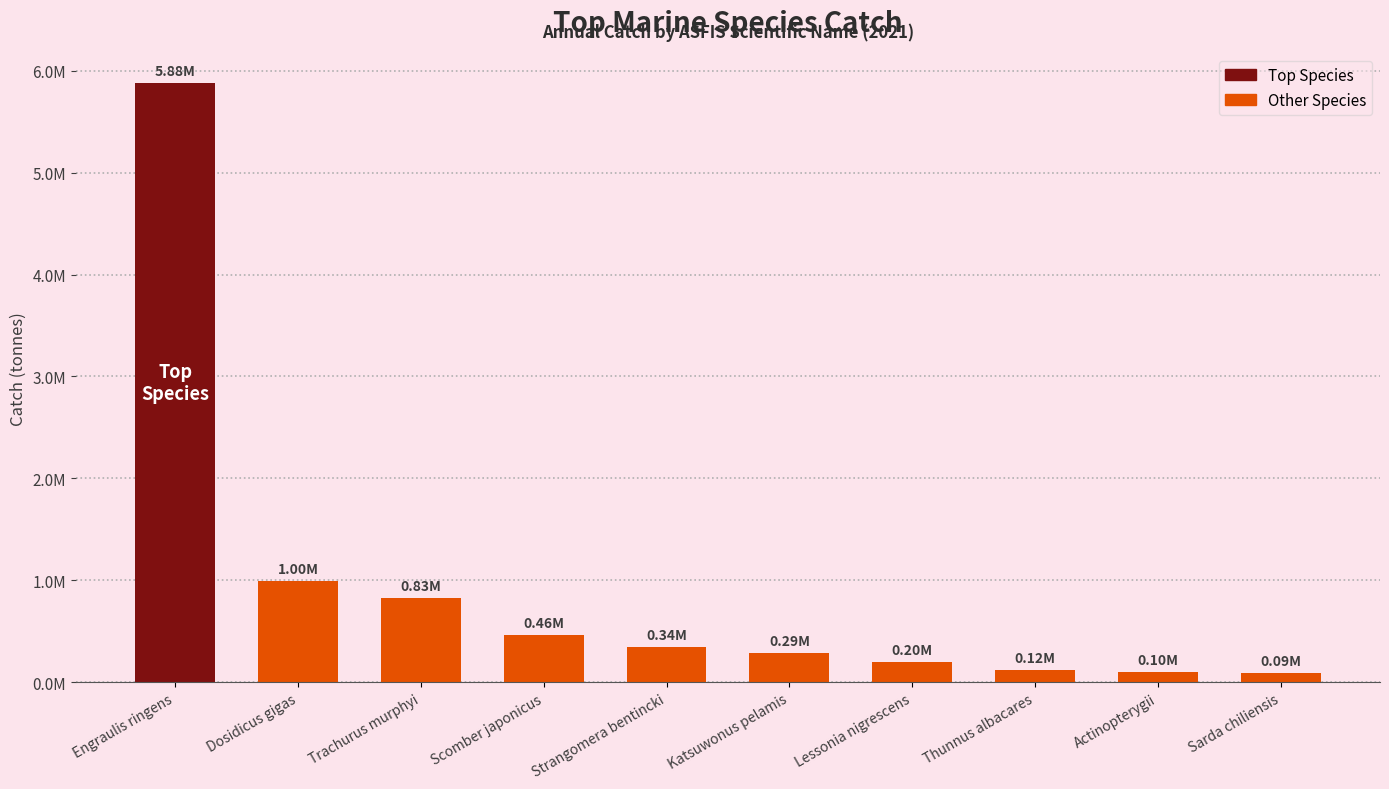

Does the chart contain any negative values?

No